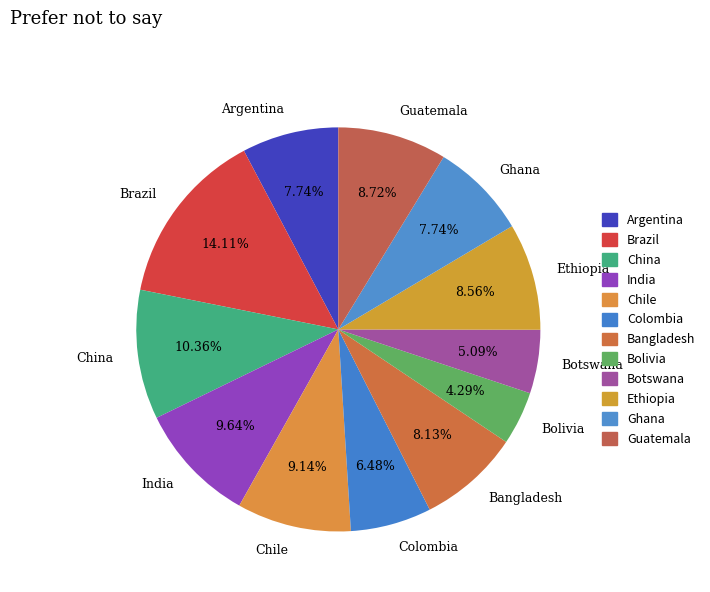

What percentage do Argentina and India together represent?

17.4%